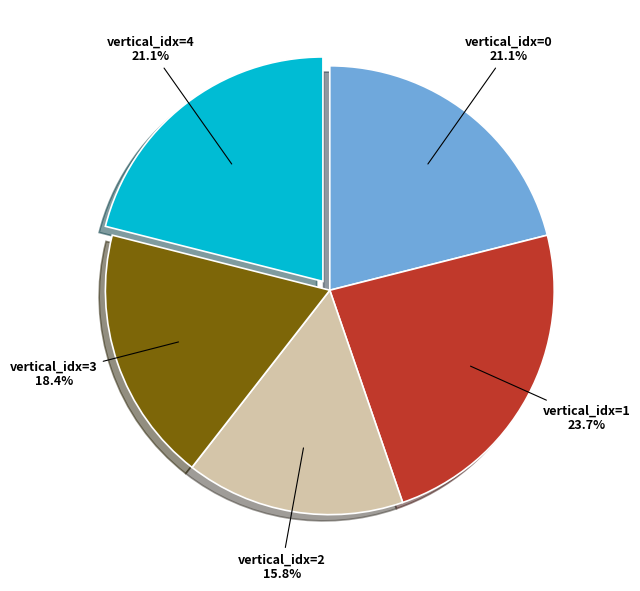

Which has a higher value, vertical_idx=1 or vertical_idx=3?

vertical_idx=1